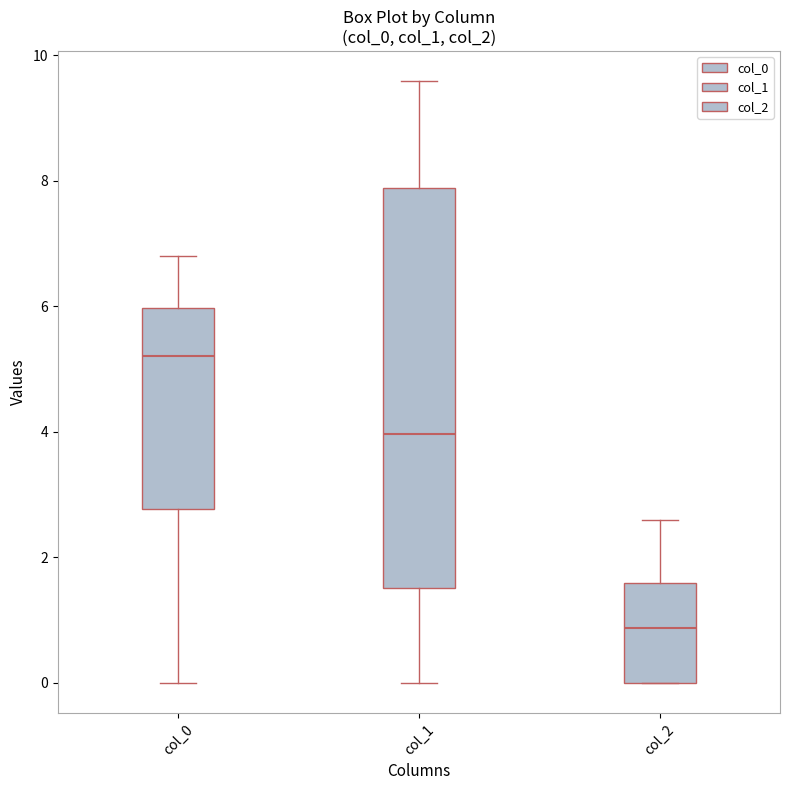

Where does the upper whisker of the box for col_0 end on the y-axis? The values are not printed on the chart, so give them approximately, as read against the axis.

6.8